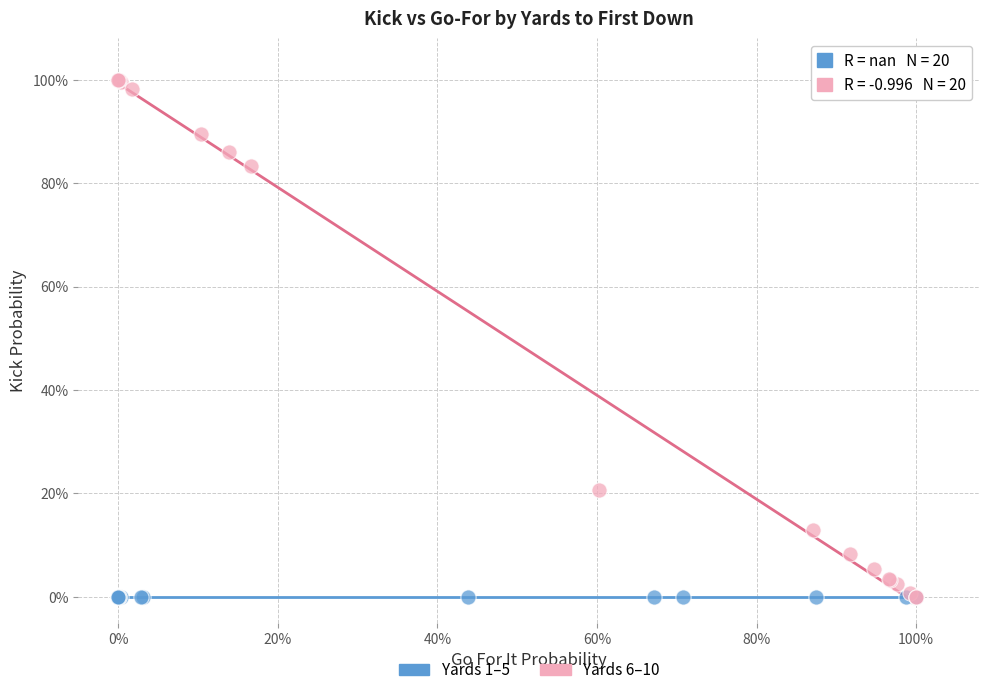

Which series reaches the maximum Y coordinate?

Yards 6–10